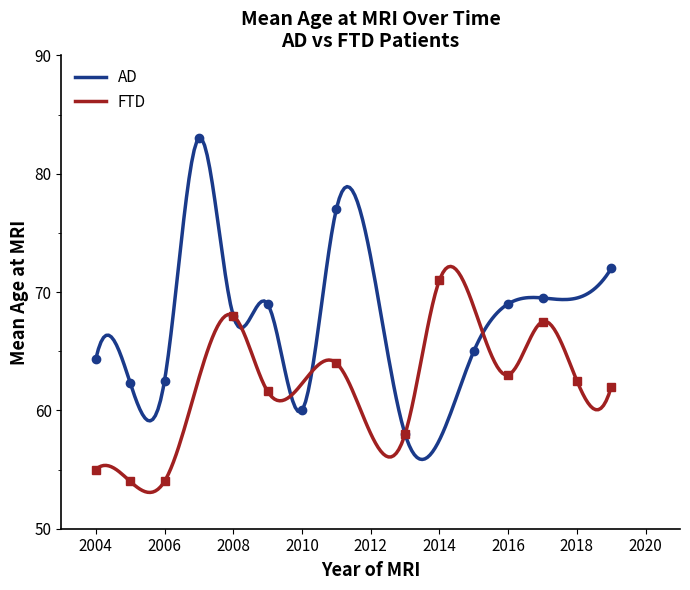

What is the lowest value of the FTD series?

53.1